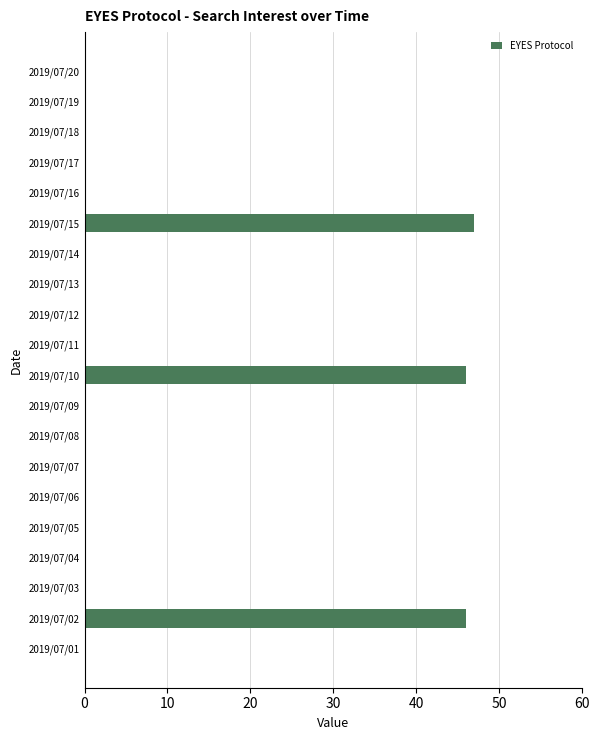

At which category does the chart reach its peak across all series?

2019/07/15